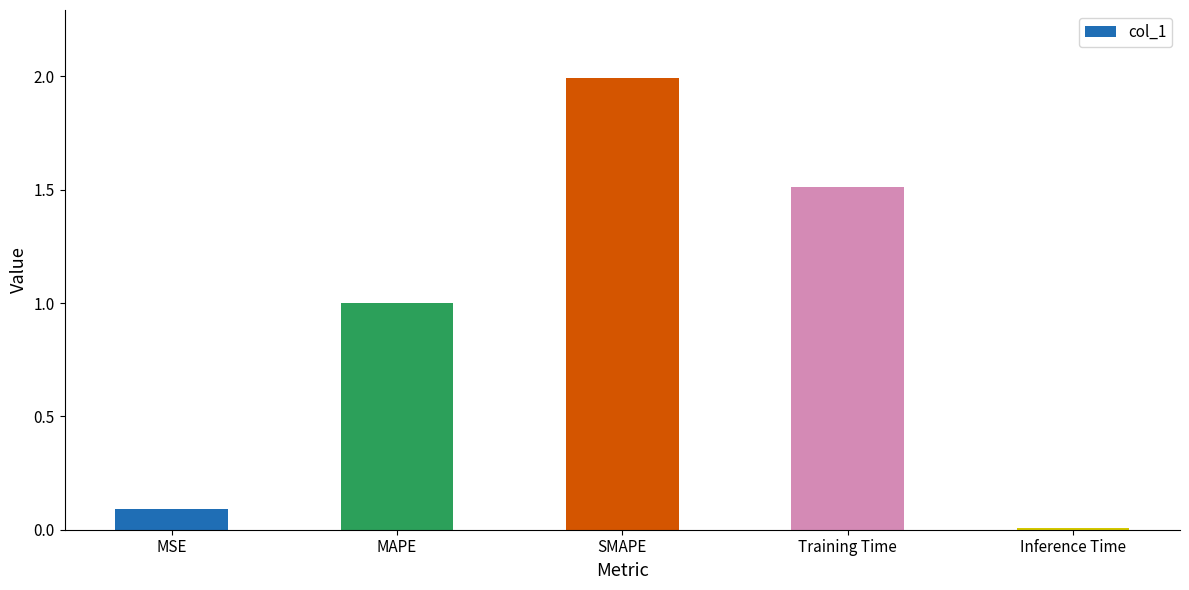

What is the label of the 3rd bar from the right?

SMAPE